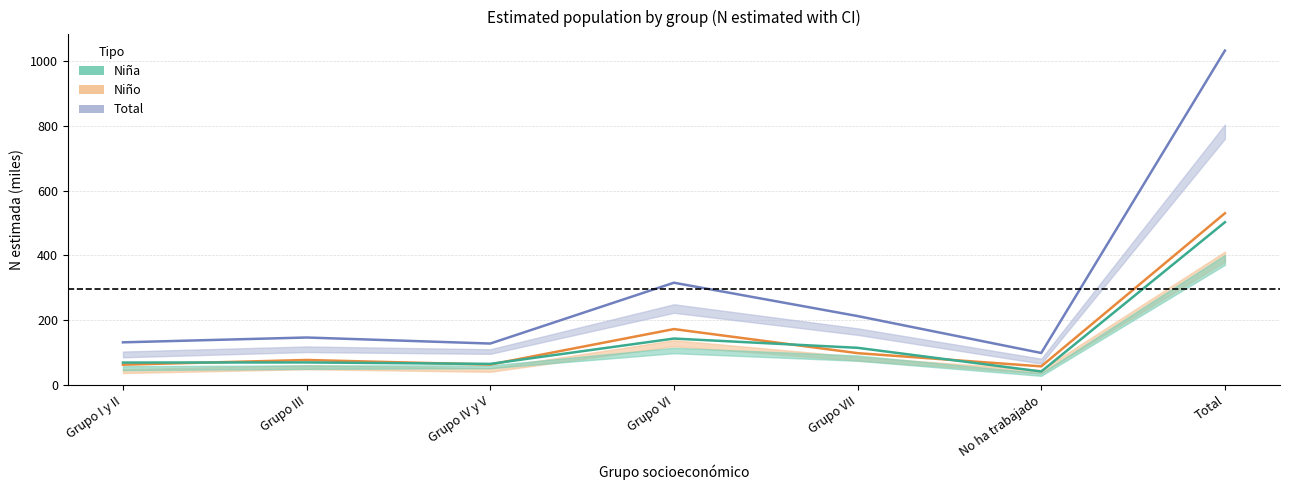

Between which two adjacent categories do Niño N estimada and Niña N estimada first intersect?

Grupo I y II and Grupo III